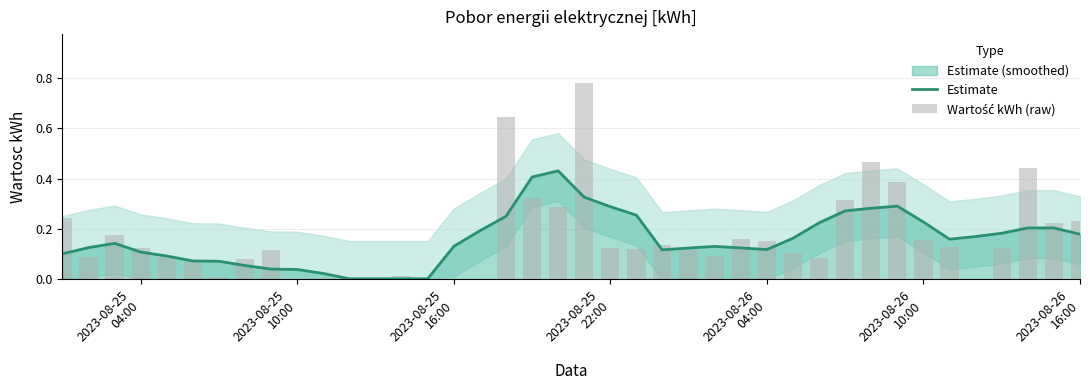

Reading left to right, what are all the values shown in this chart?

Estimate: 0.1	0.1	0.1	0.1	0.1	0.1	0.1	0.1	0.0	0.0	0.0	0.0	0.0	0.0	0.0	0.1	0.2	0.3	0.4	0.4	0.3	0.3	0.3	0.1	0.1	0.1	0.1	0.1	0.2	0.2	0.3	0.3	0.3	0.2	0.2	0.2	0.2	0.2	0.2	0.2
Wartość kWh (raw): 0.2	0.1	0.2	0.1	0.1	0.1	0.0	0.1	0.1	0.0	0.0	0.0	0.0	0.0	0.0	0.0	0.0	0.6	0.3	0.3	0.8	0.1	0.1	0.1	0.1	0.1	0.2	0.2	0.1	0.1	0.3	0.5	0.4	0.2	0.1	0.0	0.1	0.4	0.2	0.2